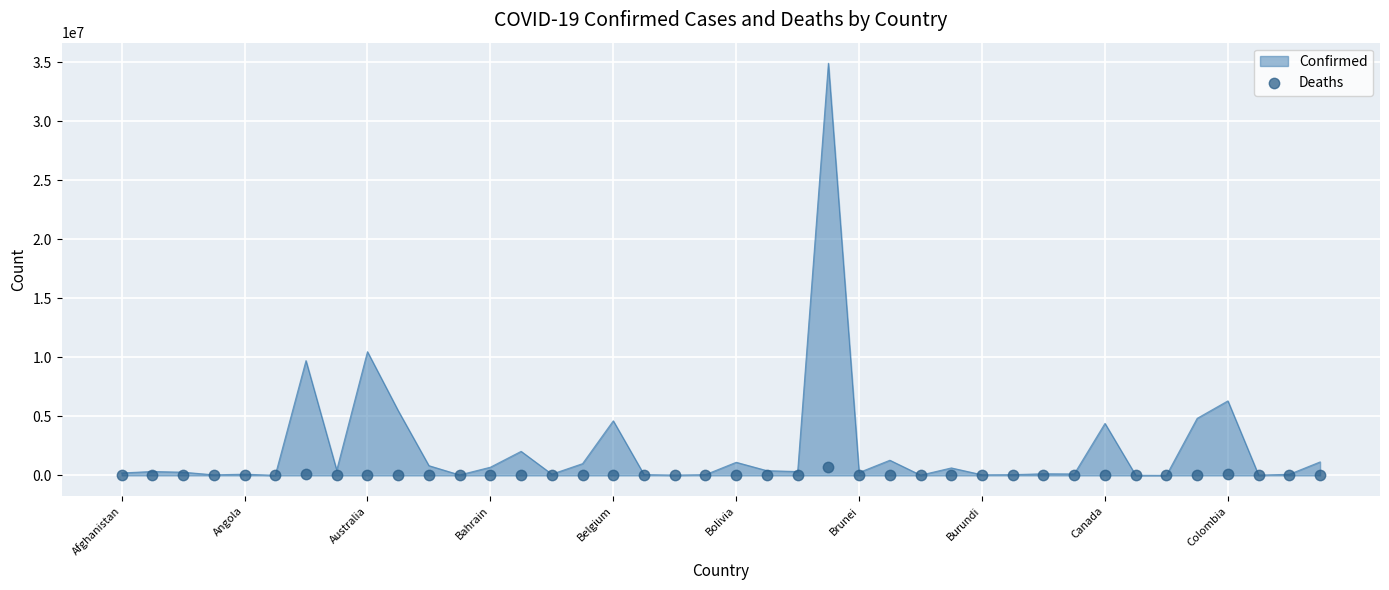

What is the ratio of the value at 38 to the value at 10?

0.1